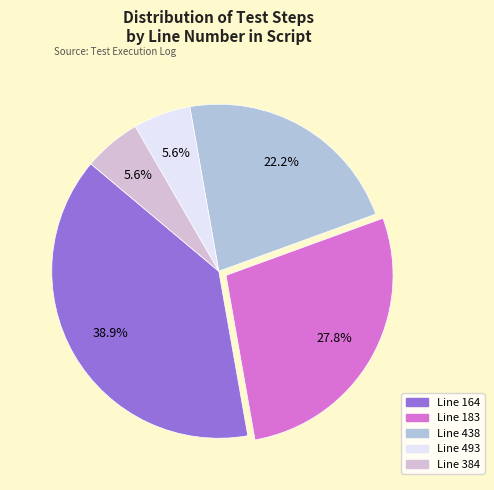

Count the number of slices in the pie.

5